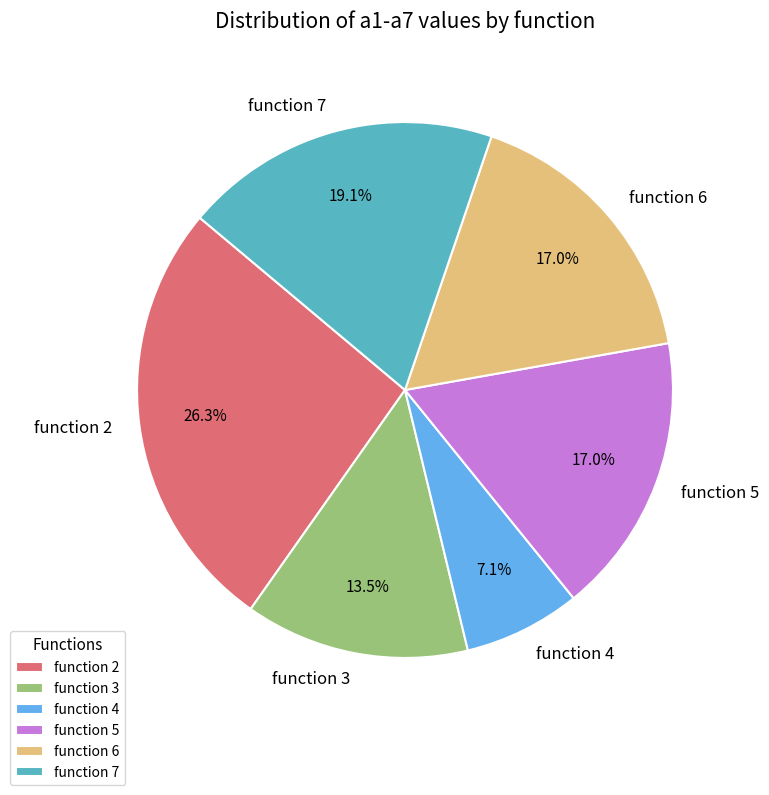

What percentage is NOT represented by function 4?

92.9%